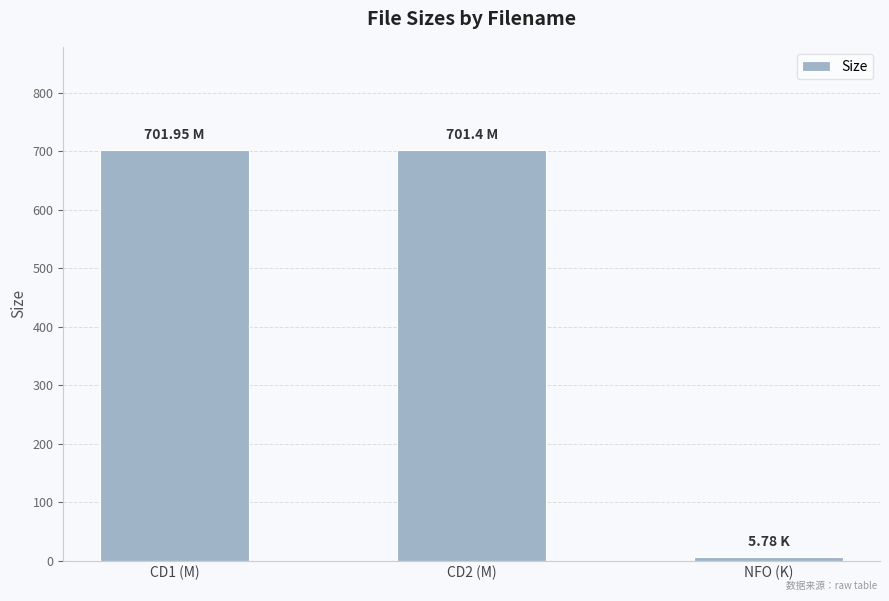

What is the difference between the maximum and minimum values?

696.2